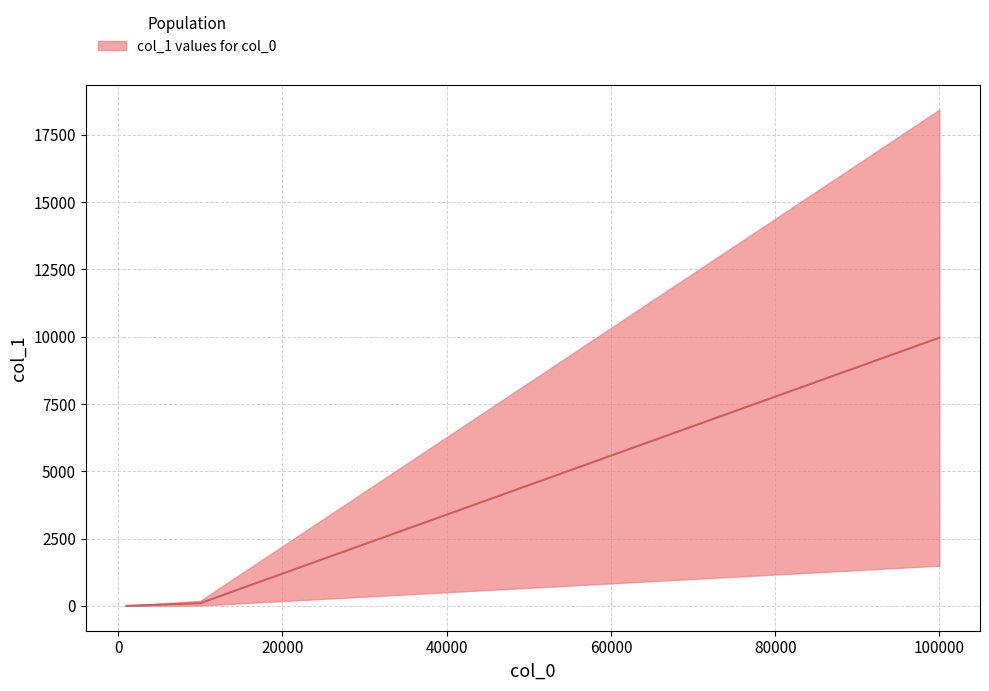

List the labels in order of value, smallest first.

1000, 10000, 100000